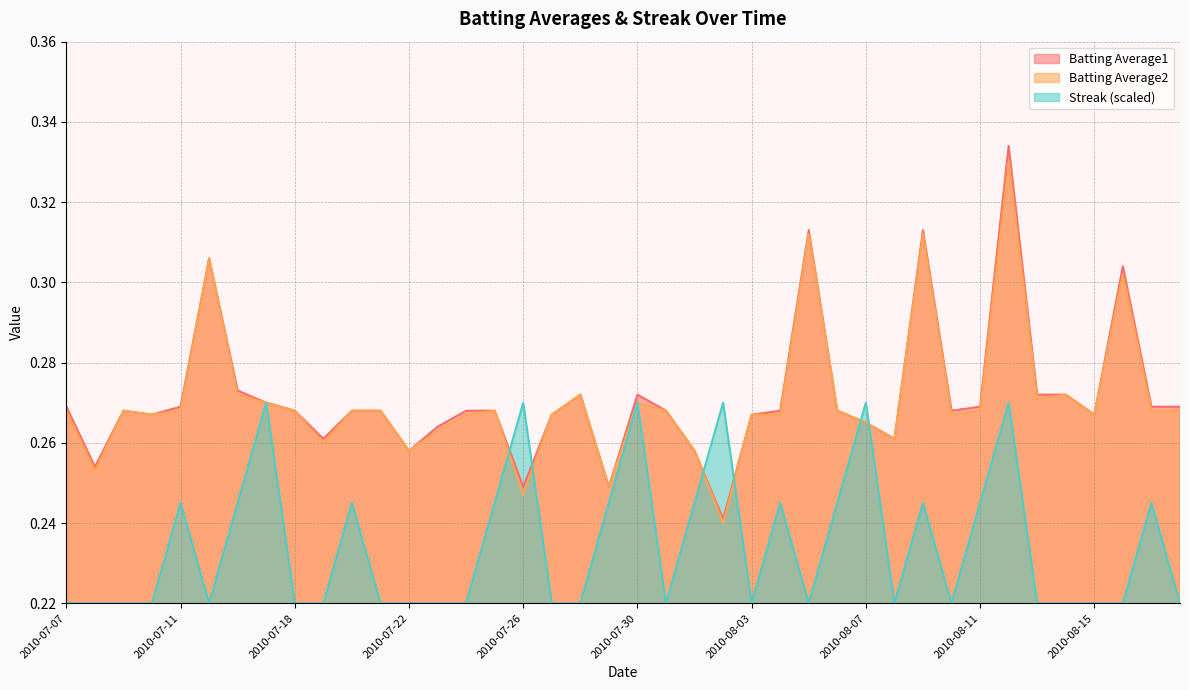

True or false: Batting Average2 and Batting Average1 cross at least once.

False